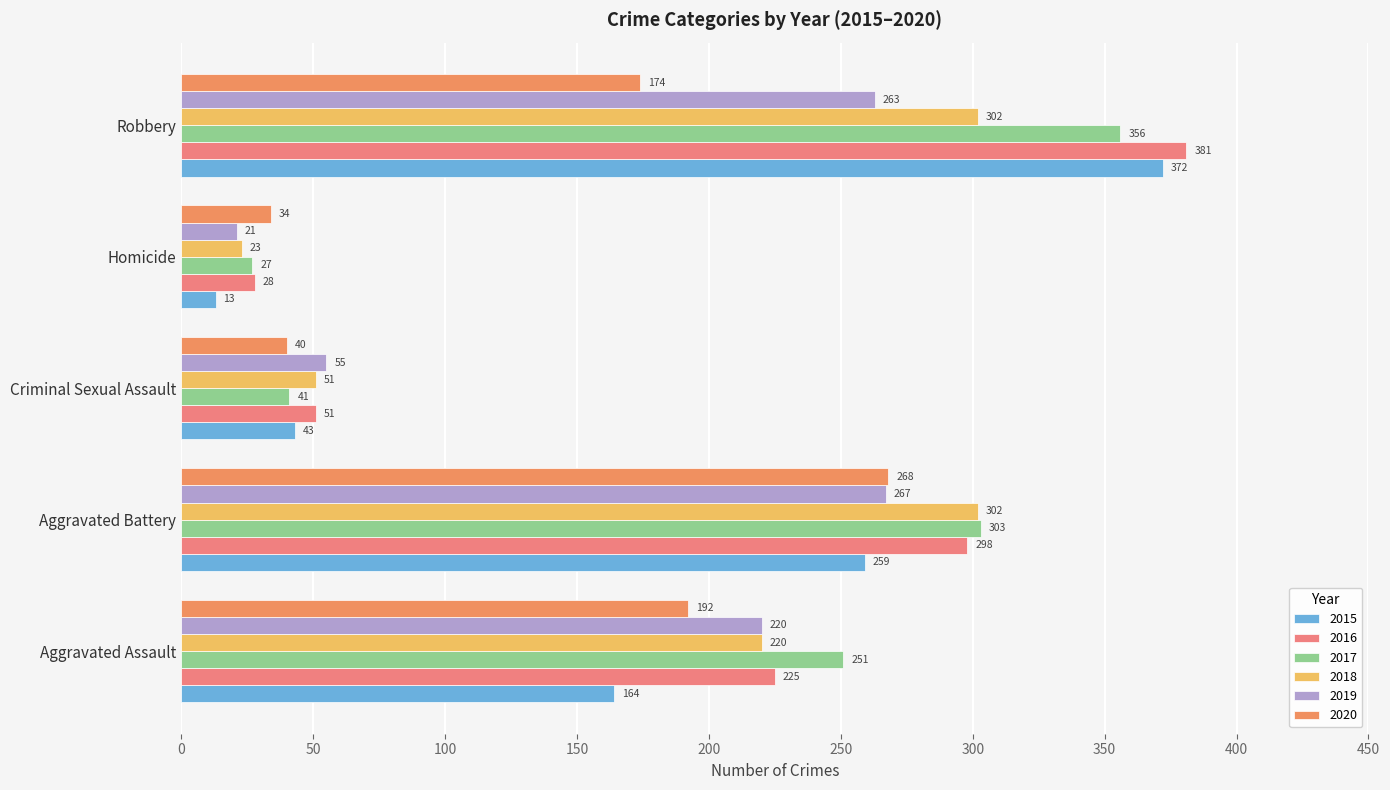

Is the value of 2019 at Criminal Sexual Assault greater than the value of 2015 at Aggravated Battery?

No